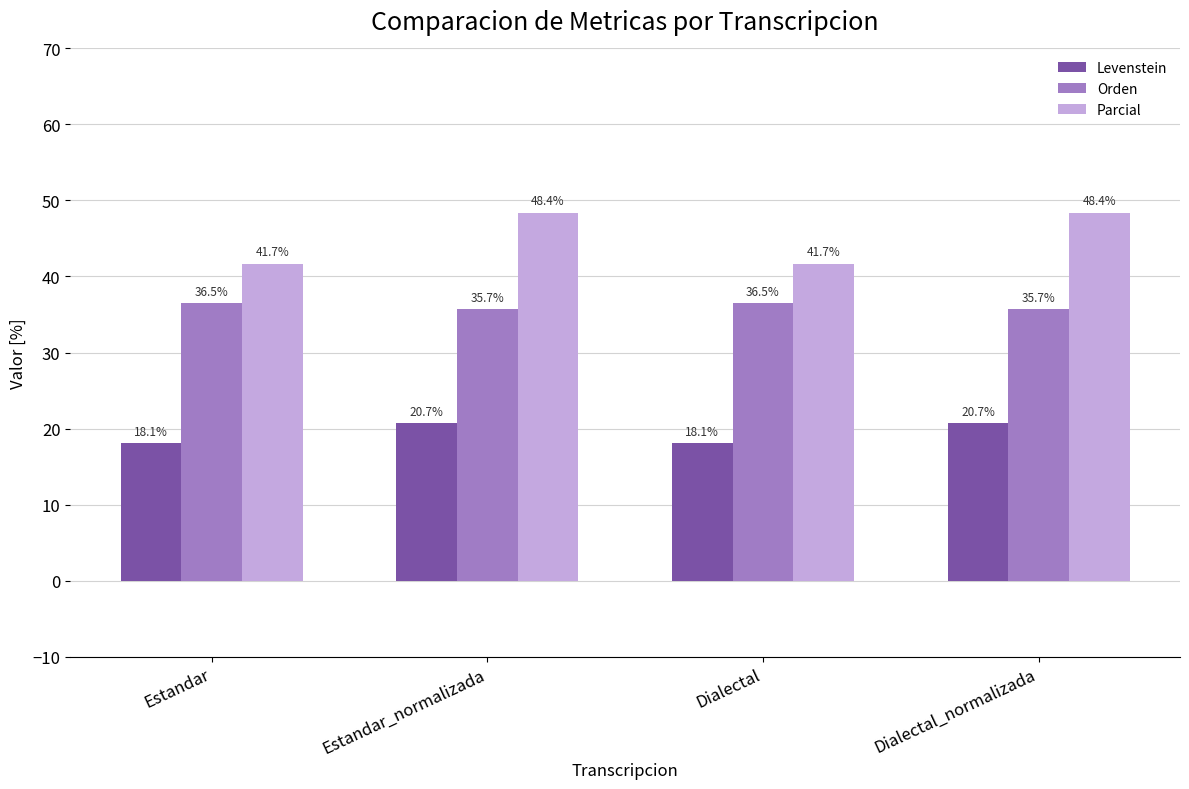

What is the lowest value of the Parcial series?

41.7